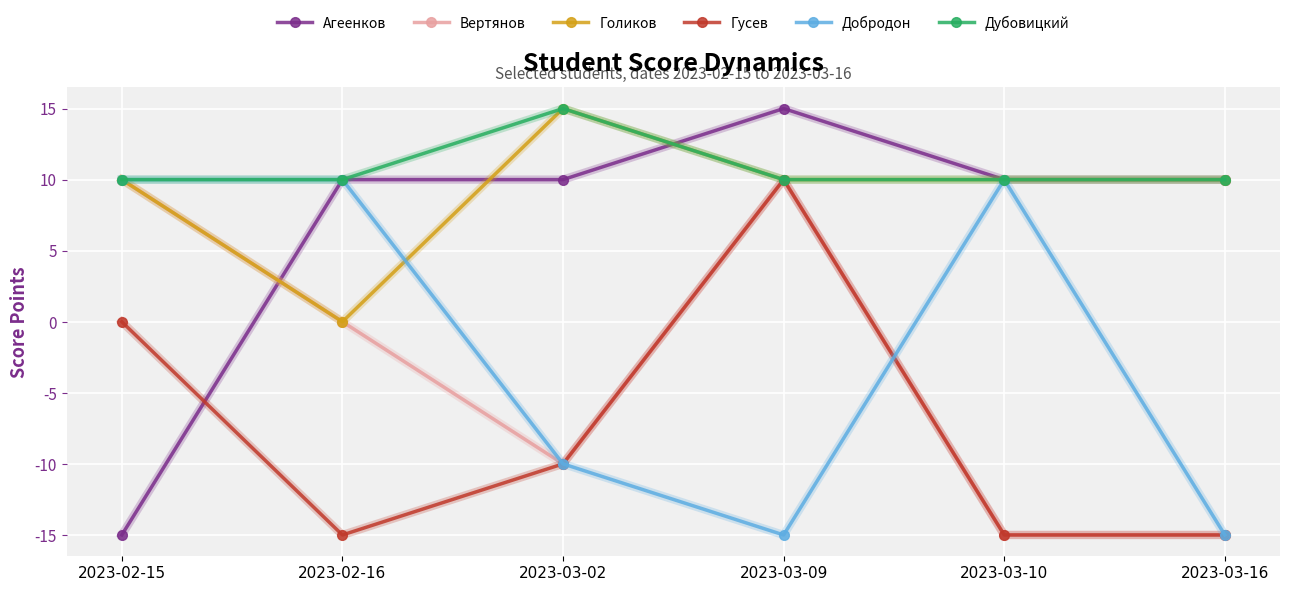

How many lines are shown in the chart?

6